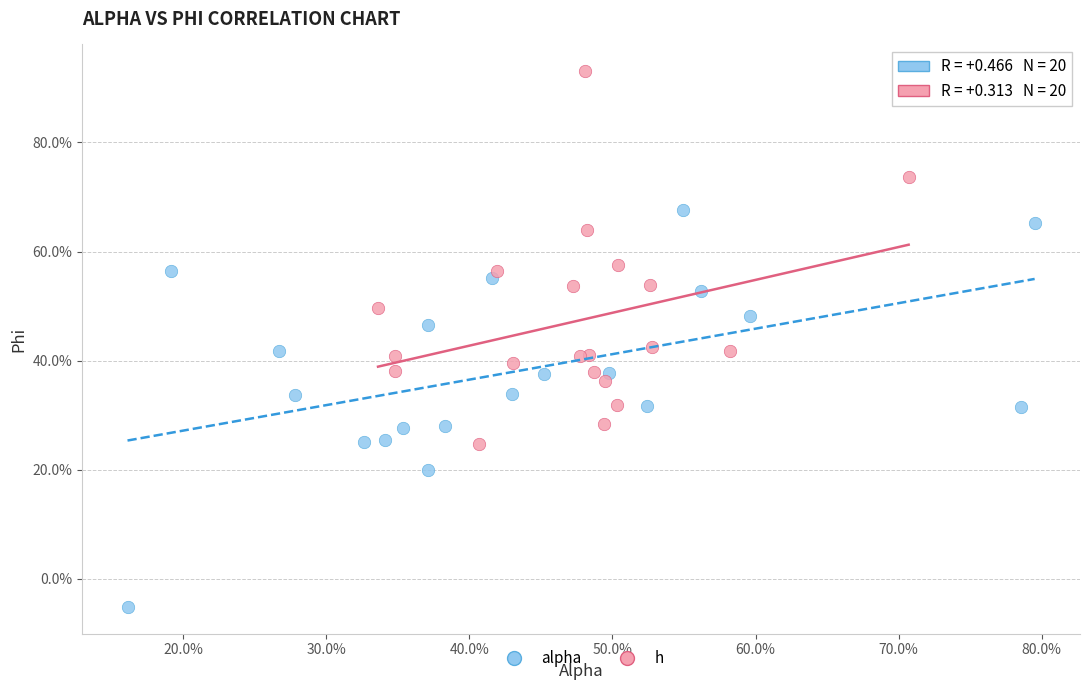

Which series contains the lowest Y value?

alpha